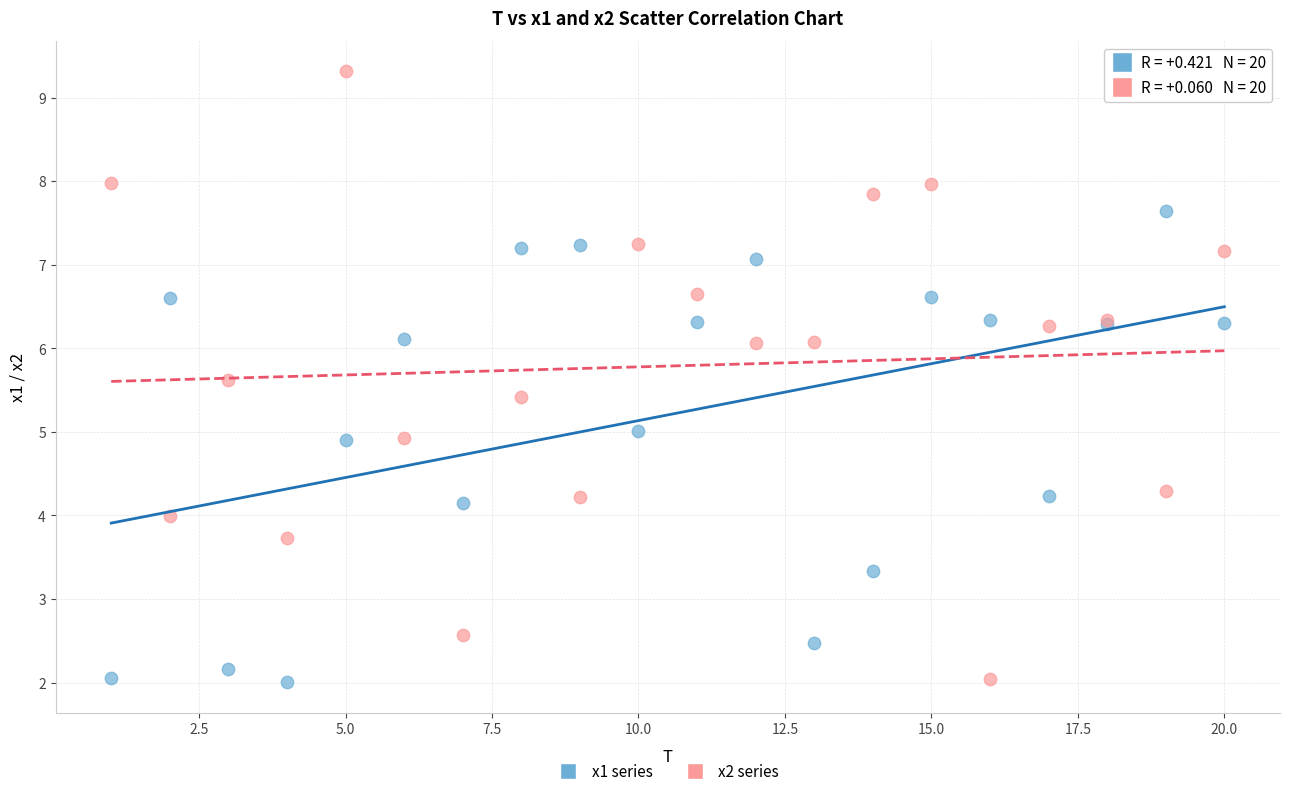

What are all the series names shown in the legend?

x1 series, x2 series